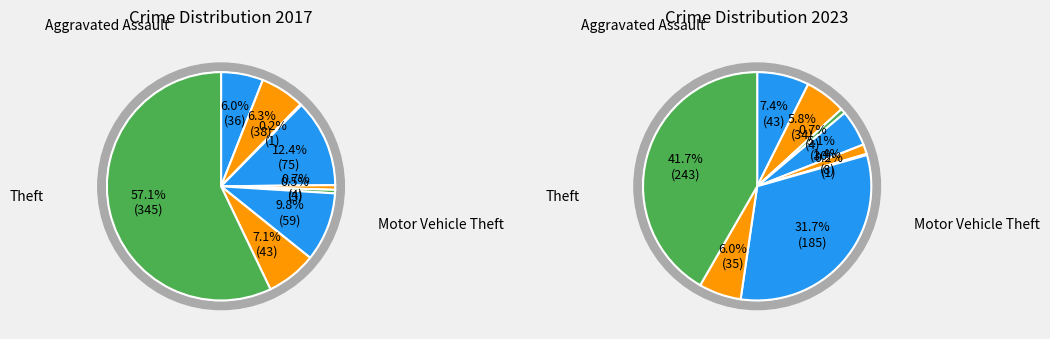

Which category has the biggest portion of the pie?

Theft